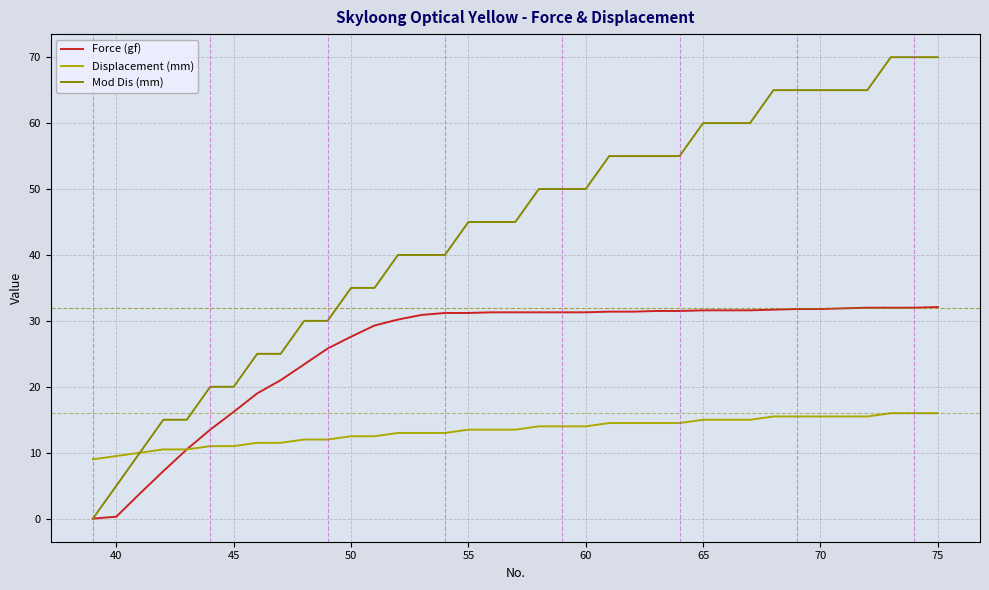

Is this an area chart (filled region under the line)?

No